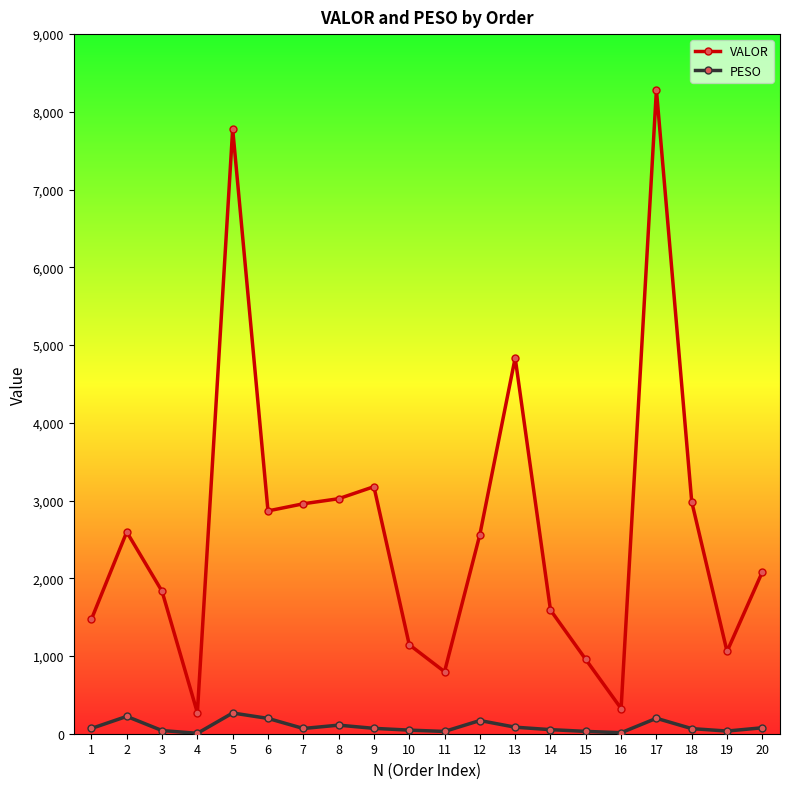

What is the sum of the PESO values at 19 and 15?

64.2